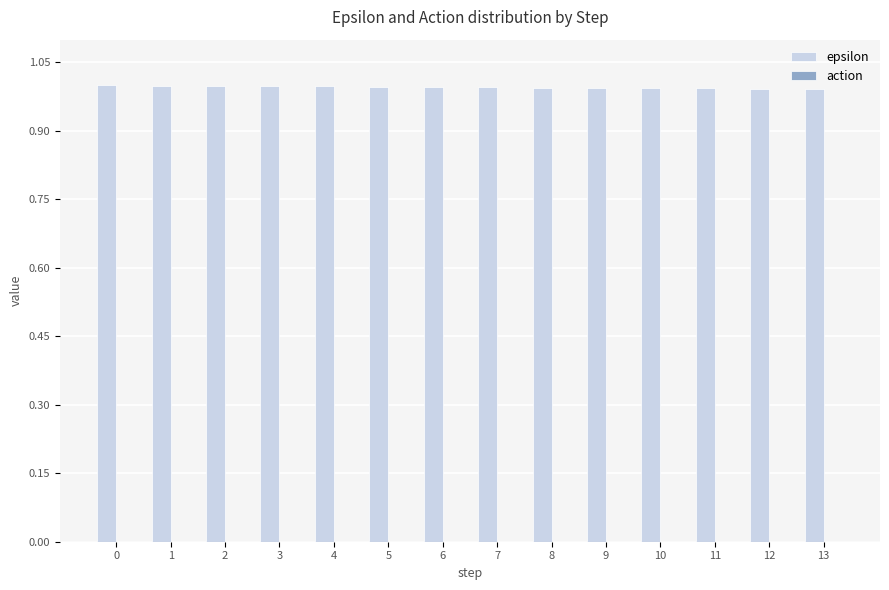

What is the value of the 10th bar from the left?

1.0